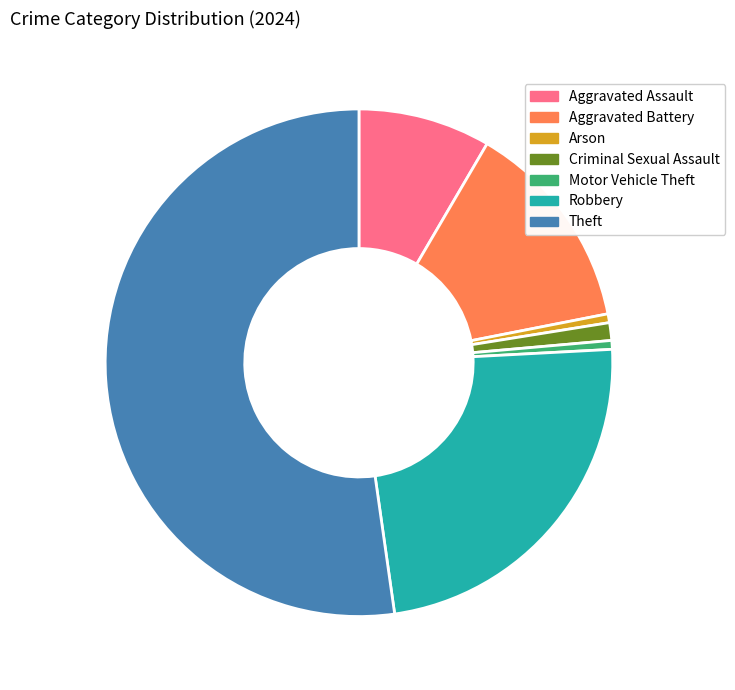

Is there a majority slice in this chart?

Yes